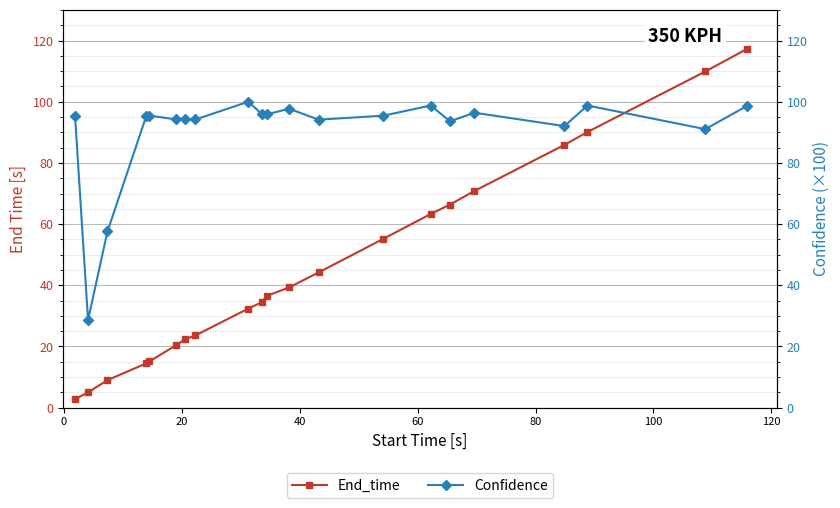

At which category is the sum across all series the highest?

20